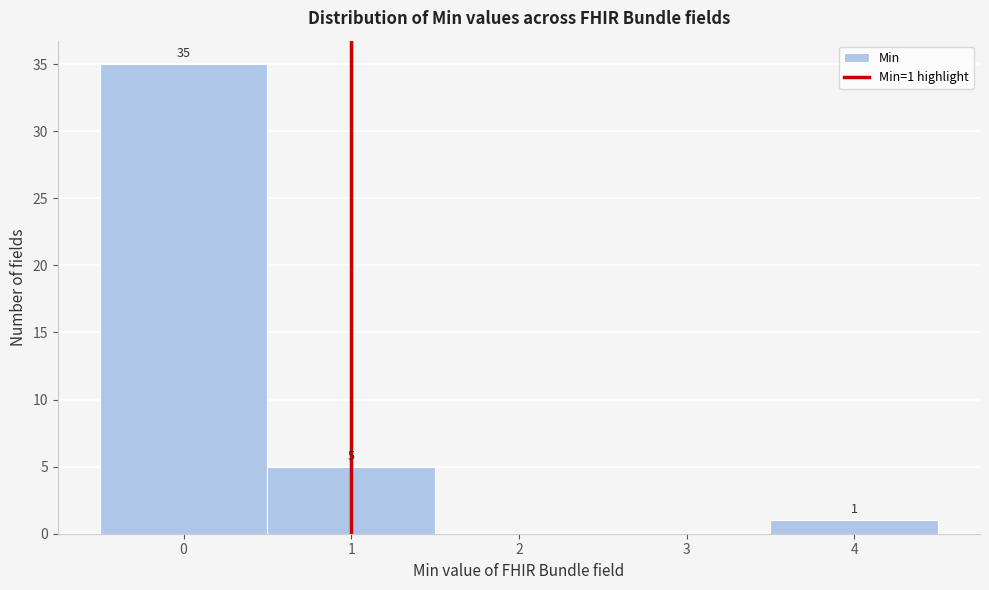

Which range on the x-axis has the tallest bar?

-0.5 to 0.5